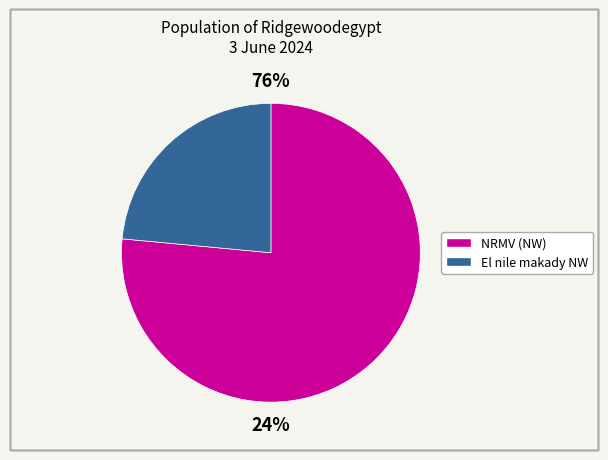

Which category has the biggest portion of the pie?

NRMV (NW)